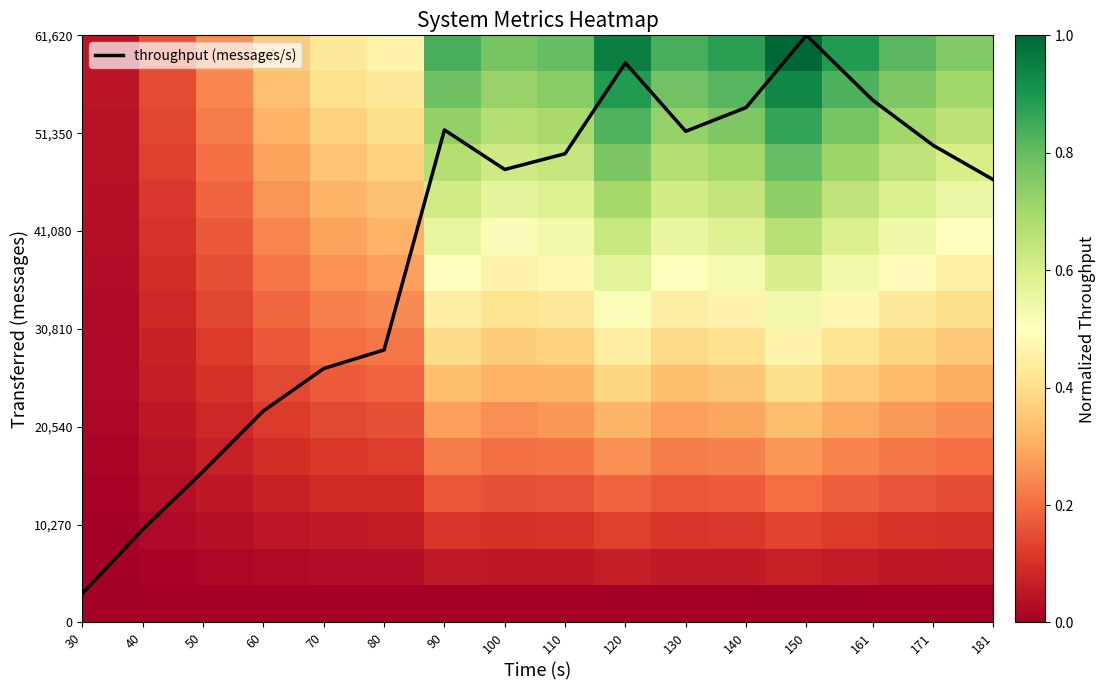

The value of throughput (messages/s) at 80 is 40903.2. True or false?

False